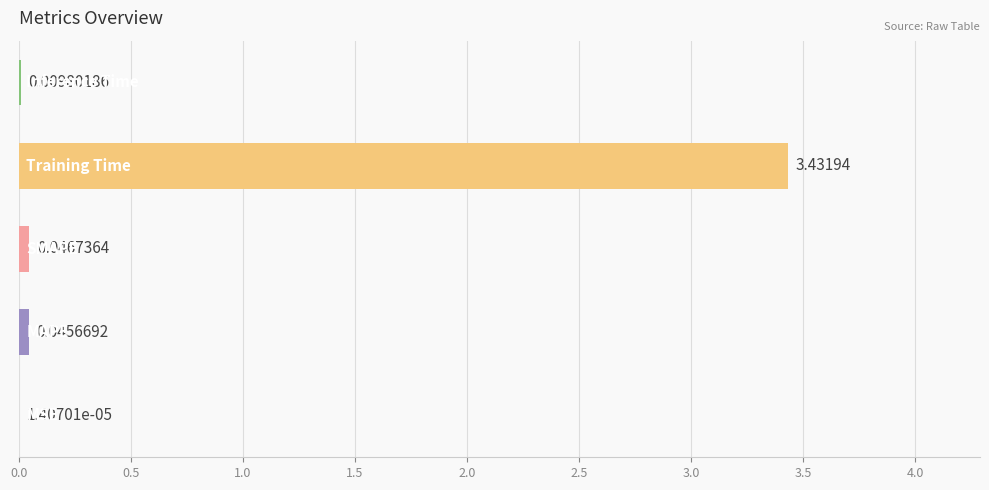

How many series are shown in this chart?

1